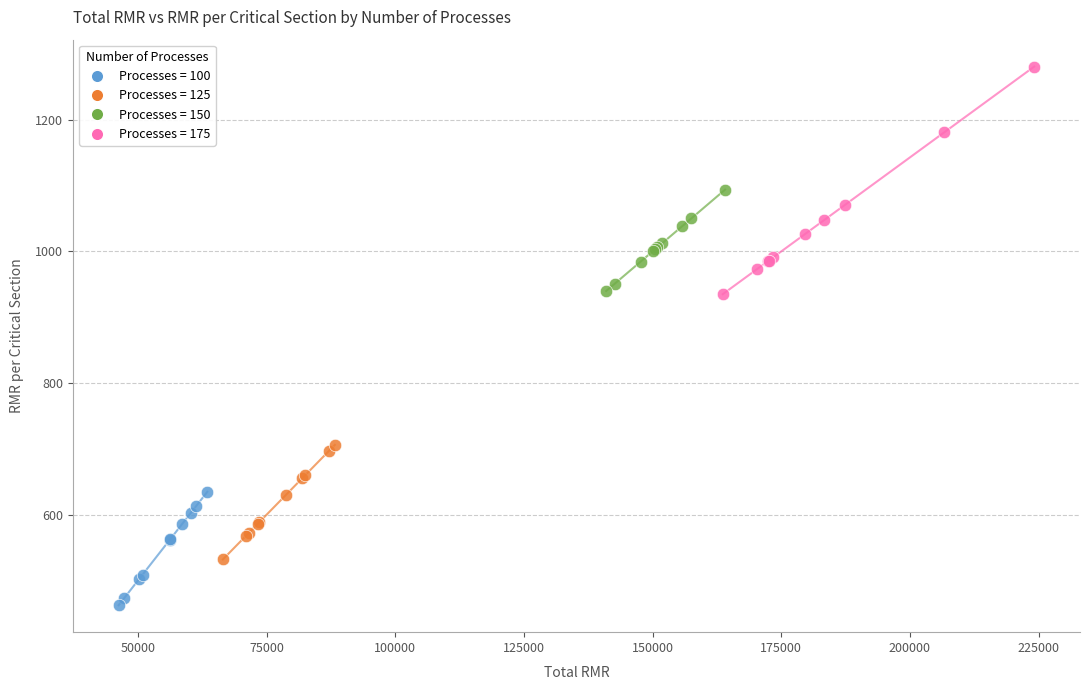

Which series has the widest spread of Y values?

Processes = 175